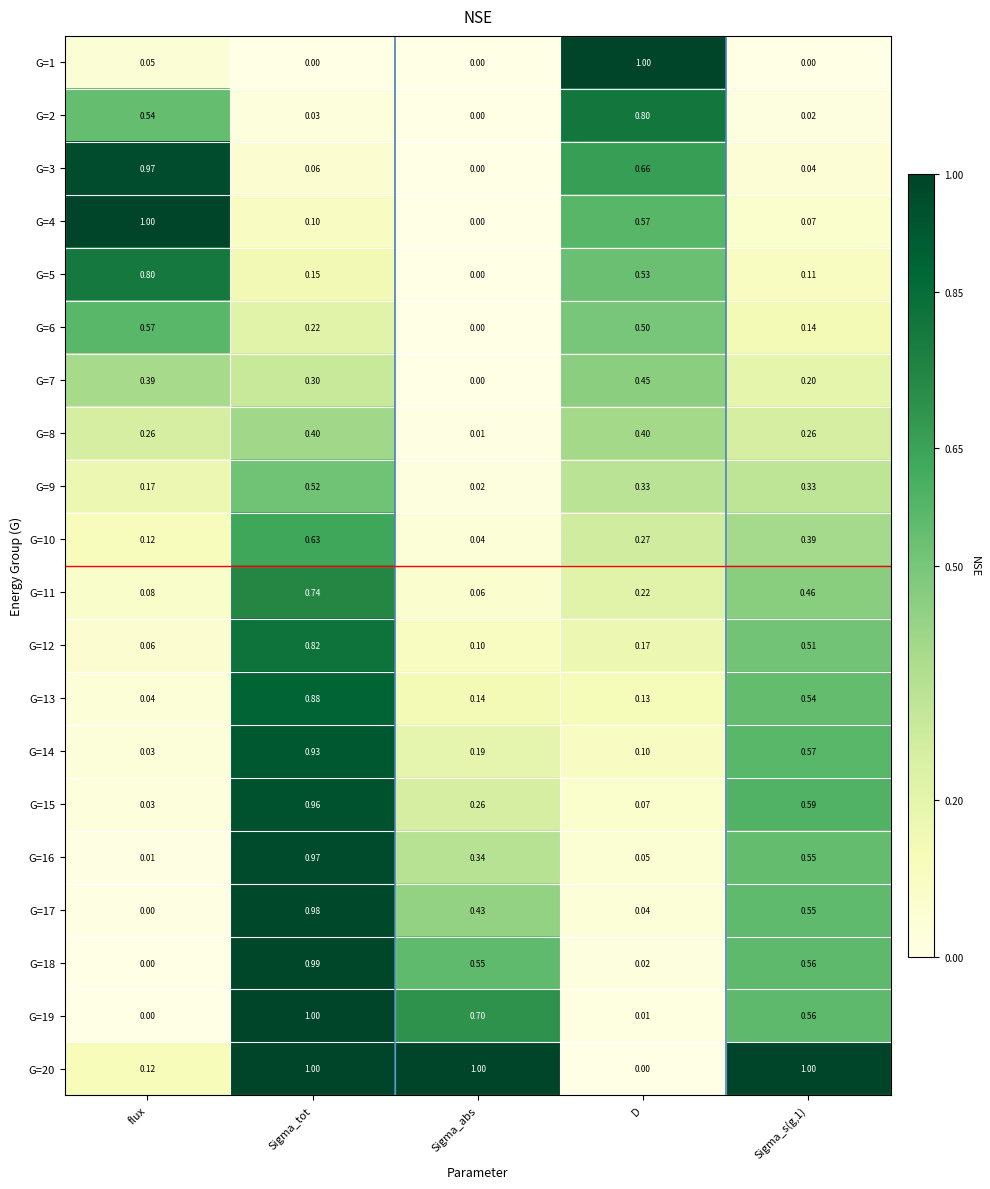

At which label does G=13 reach its minimum?

flux